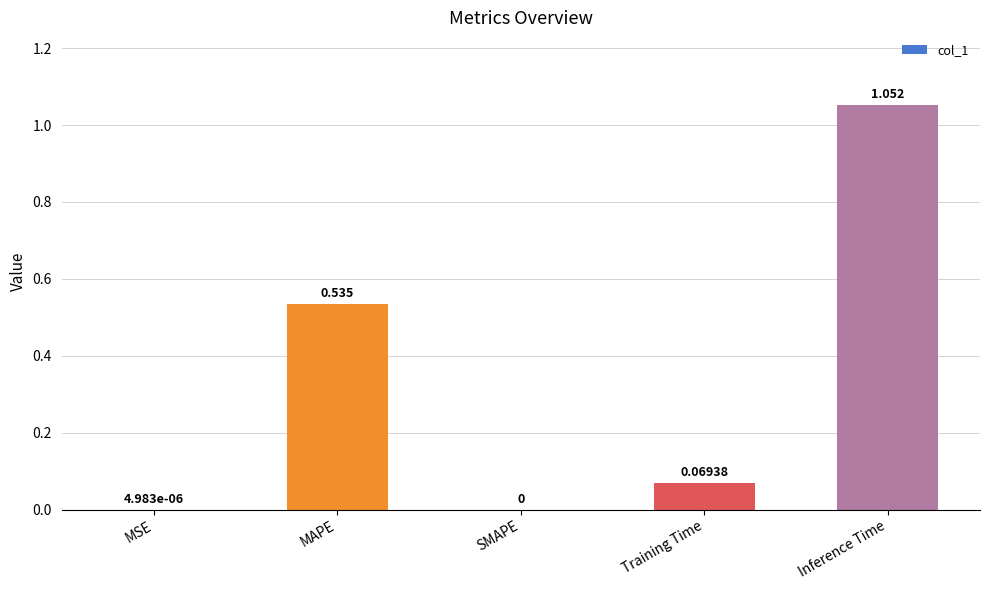

What is the change in value from MAPE to Inference Time?

+0.5